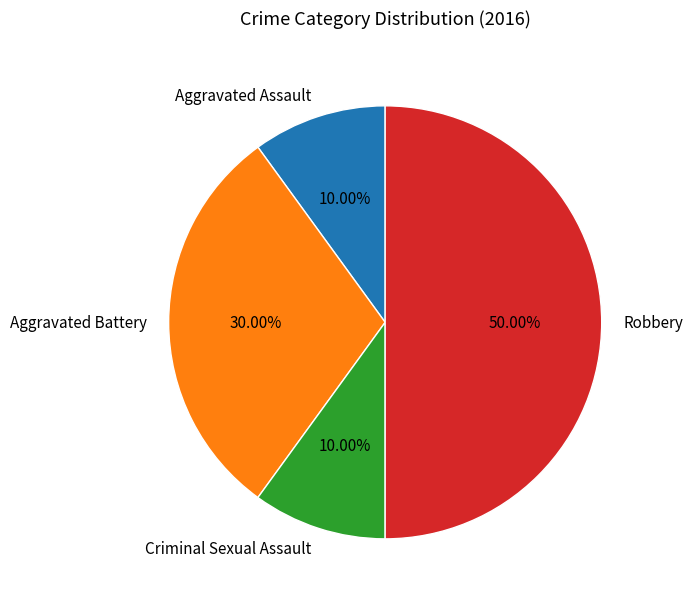

Between Robbery and Aggravated Assault, which is larger?

Robbery